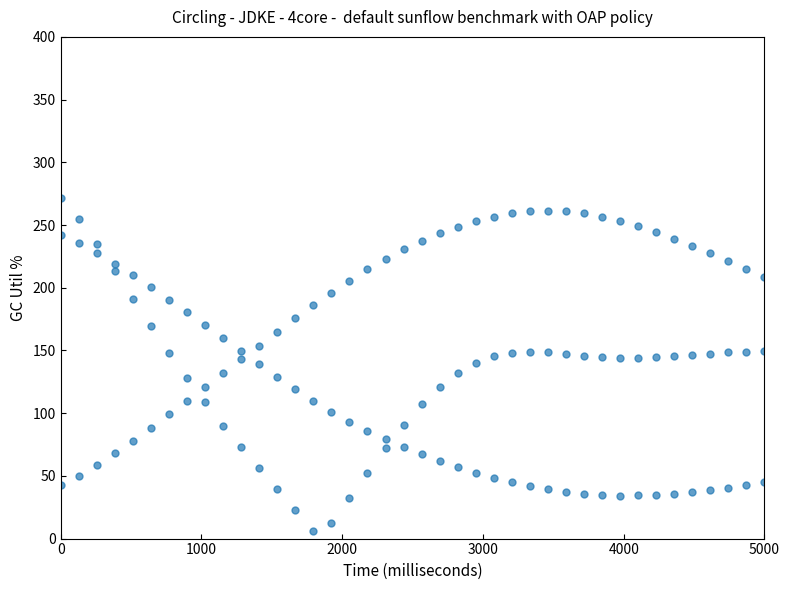

How many points are shown in the scatter plot?

120